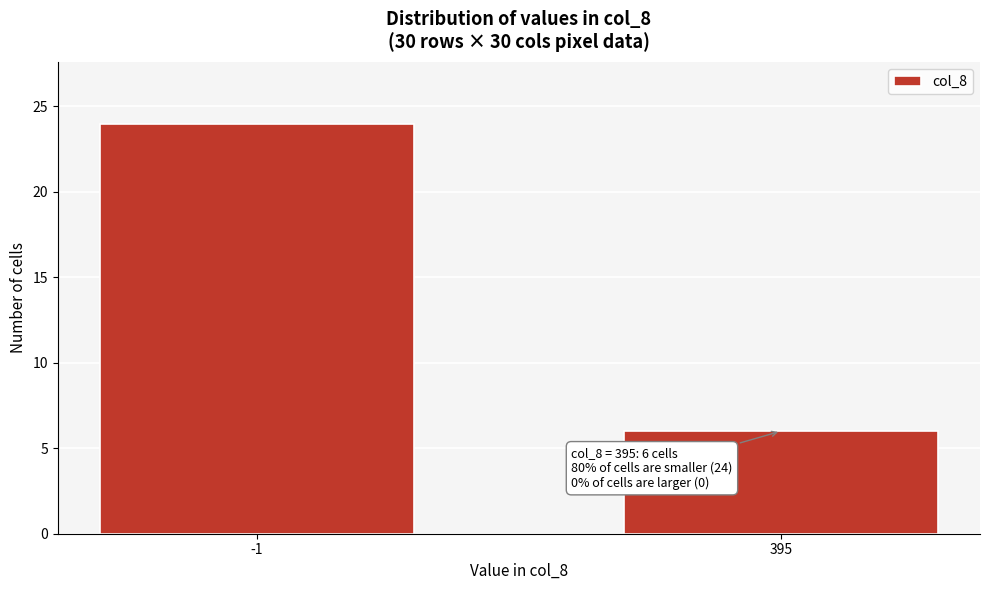

Reading left to right, list all the values displayed in this chart.

-1=24	395=6